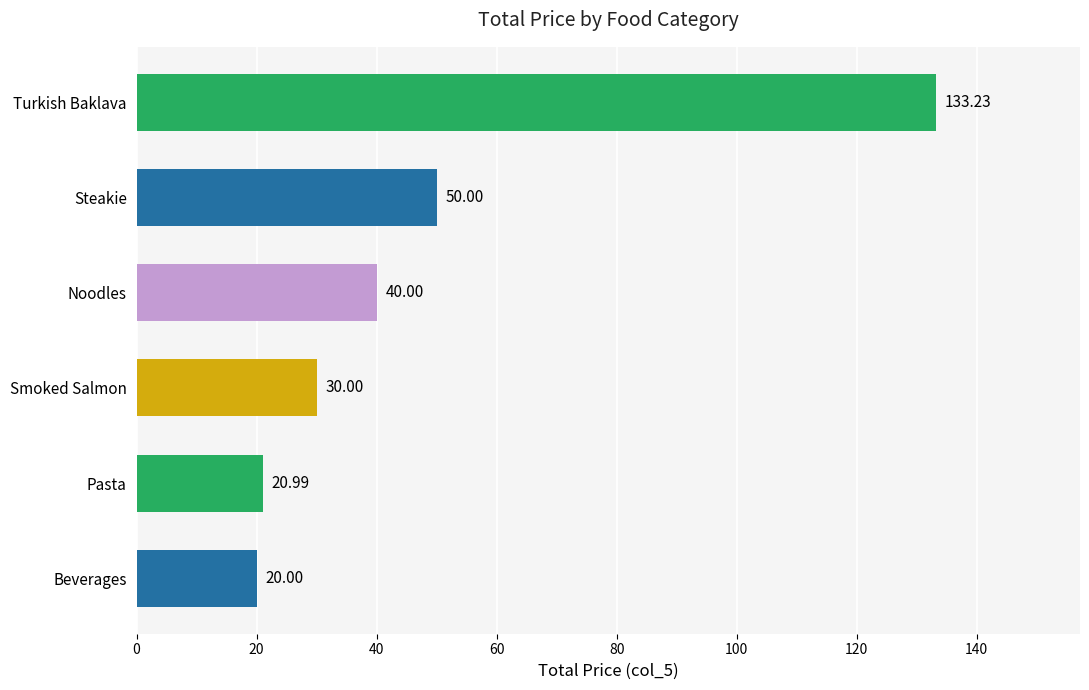

Rank the categories by value from highest to lowest.

Turkish Baklava, Steakie, Noodles, Smoked Salmon, Pasta, Beverages